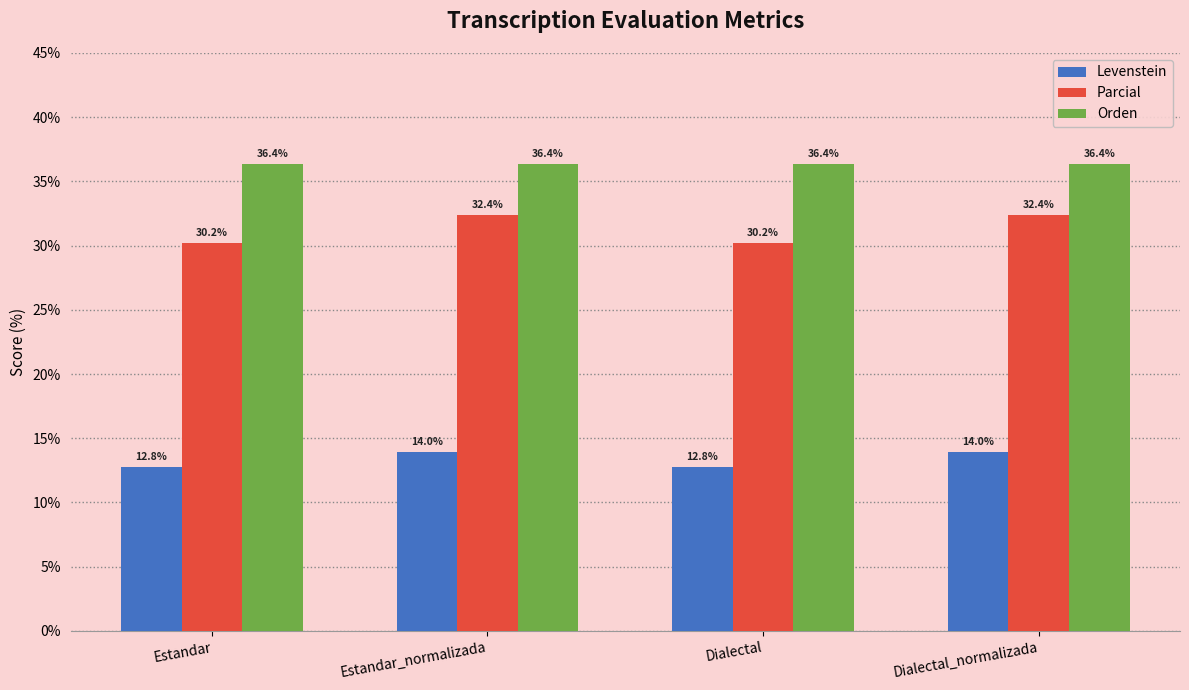

Where does the Levenstein series first go above 13?

Estandar_normalizada